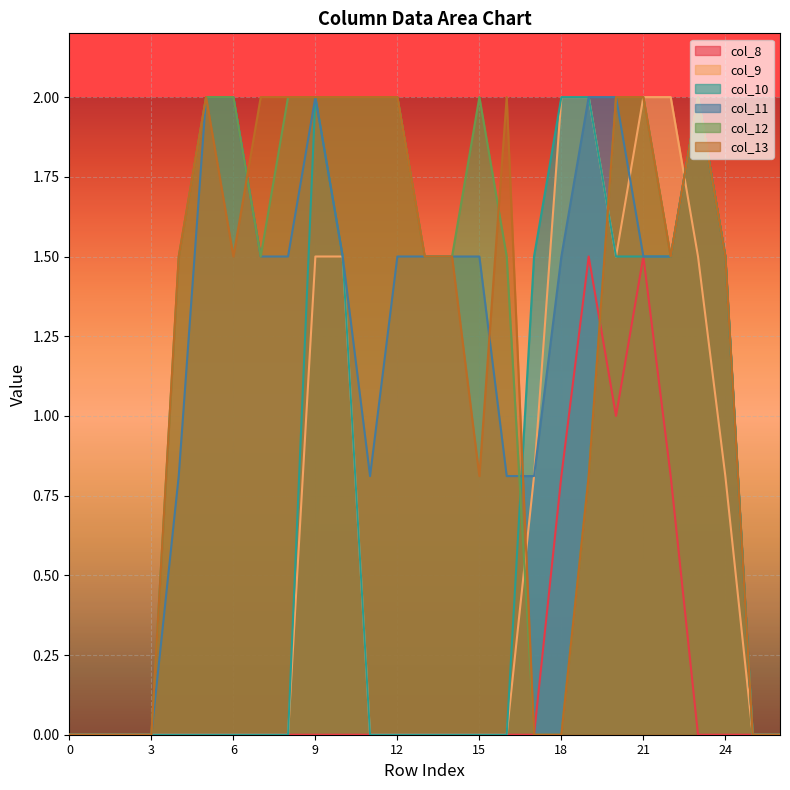

Where is col_12 nearest to the value 1?

19